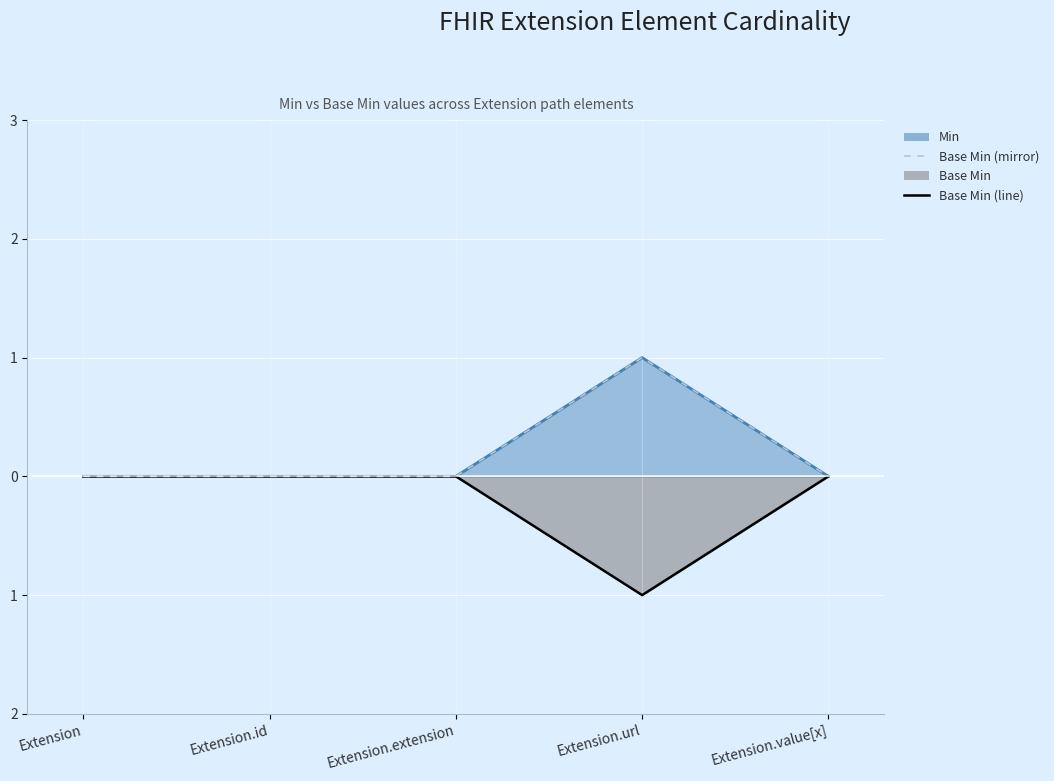

True or false: Base Min (line) and Base Min (mirror) intersect in this chart.

False